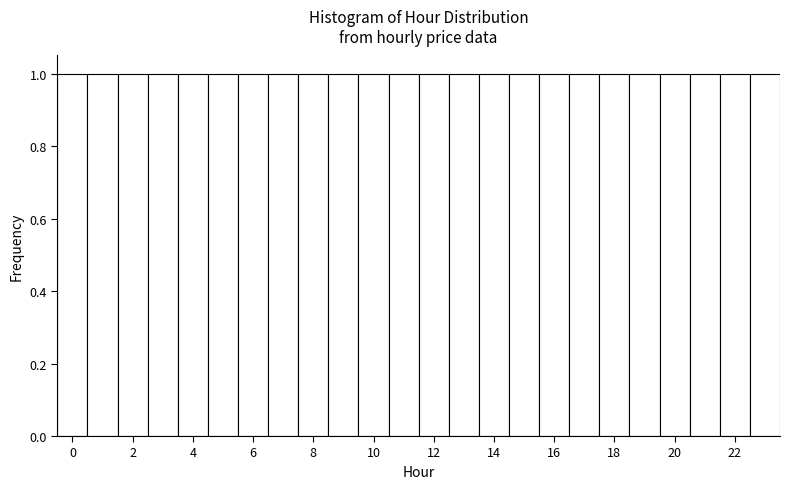

Reading left to right, list every bar in this chart as the range it spans on the x-axis followed by its height. Neither the bar edges nor the heights are printed on the chart, so give them approximately, as read against the axes.

-0.5 to 0.5: 1
0.5 to 1.5: 1
1.5 to 2.5: 1
2.5 to 3.5: 1
3.5 to 4.5: 1
4.5 to 5.5: 1
5.5 to 6.5: 1
6.5 to 7.5: 1
7.5 to 8.5: 1
8.5 to 9.5: 1
9.5 to 10.5: 1
10.5 to 11.5: 1
11.5 to 12.5: 1
12.5 to 13.5: 1
13.5 to 14.5: 1
14.5 to 15.5: 1
15.5 to 16.5: 1
16.5 to 17.5: 1
17.5 to 18.5: 1
18.5 to 19.5: 1
19.5 to 20.5: 1
20.5 to 21.5: 1
21.5 to 22.5: 1
22.5 to 23.5: 1